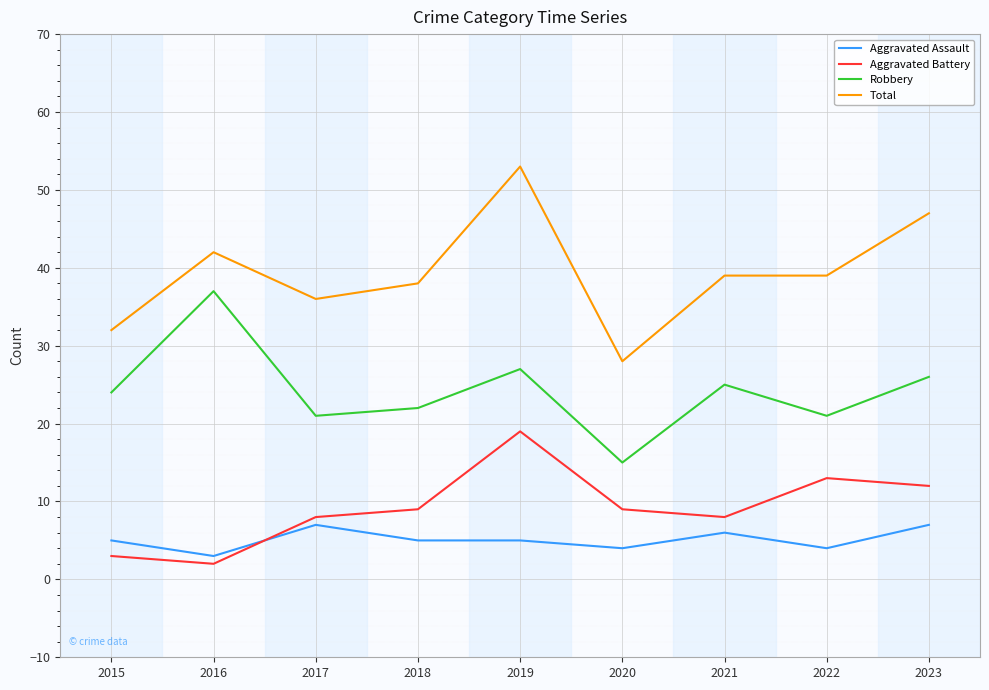

True or false: Total and Aggravated Battery cross at least once.

False